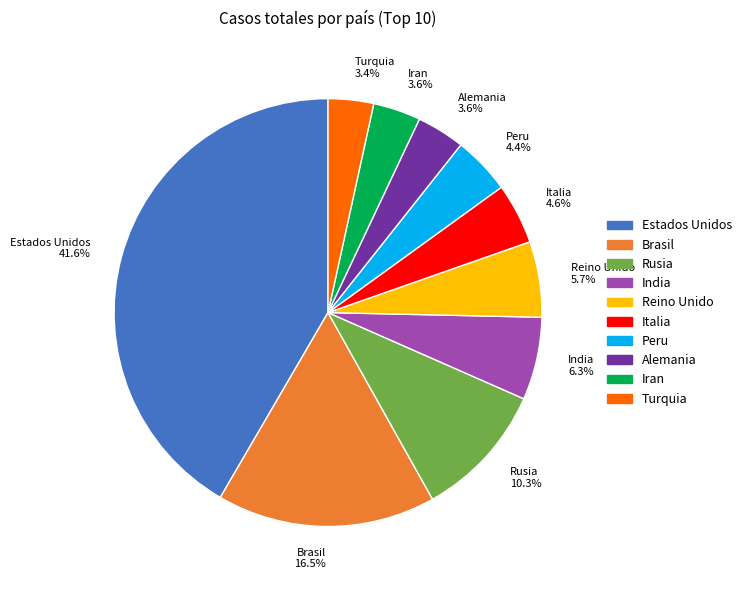

What percentage is NOT represented by Turquia?

96.6%